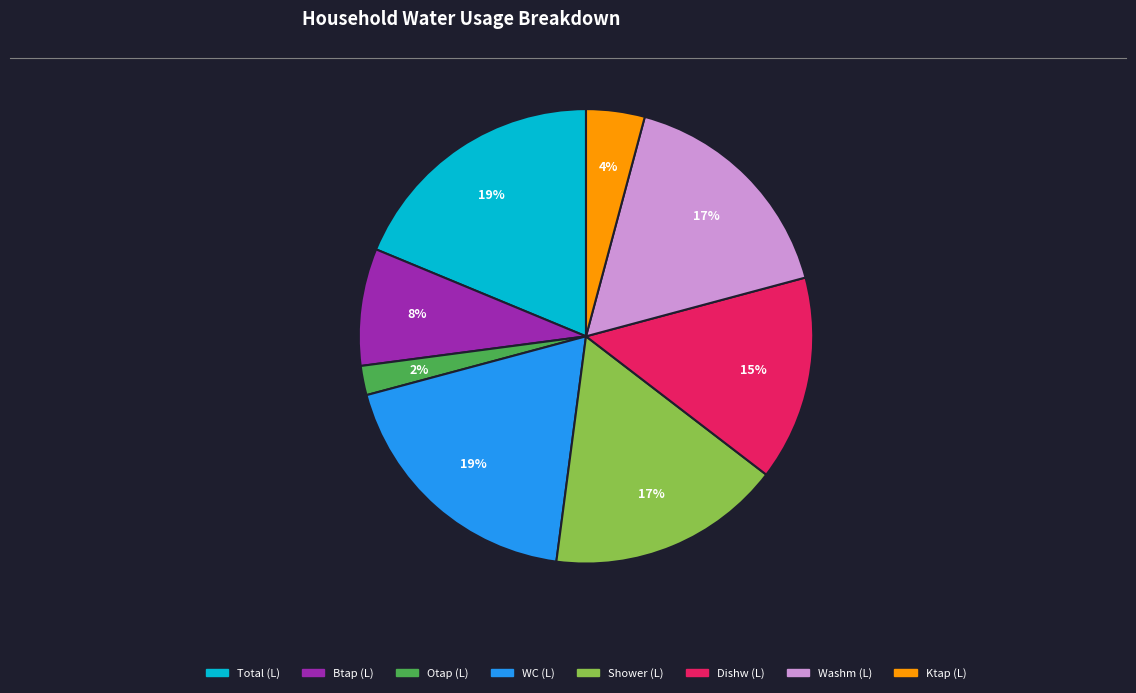

Does any single category account for the majority?

No